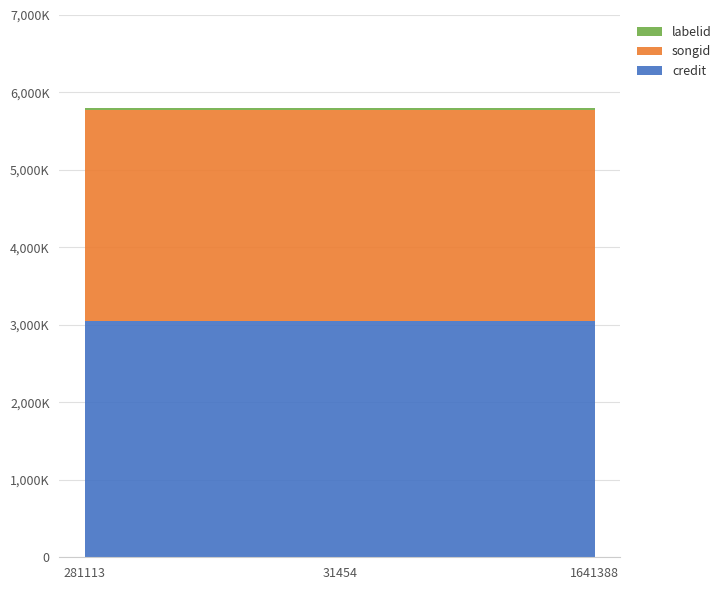

Reading left to right, what are all the values shown in this chart?

credit: 3051692	3051692	3051692
songid: 2723937	2723937	2723937
labelid: 23569	23569	23569